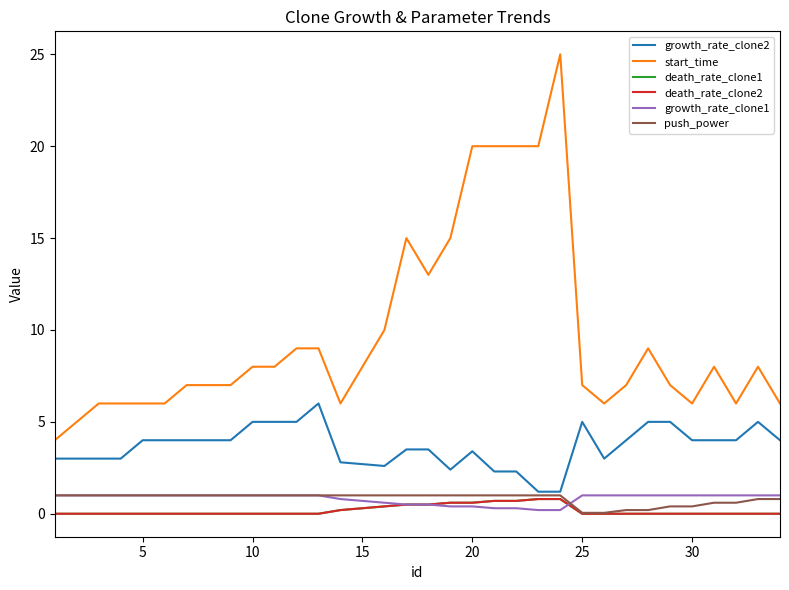

Which series has the largest range (max minus min)?

start_time